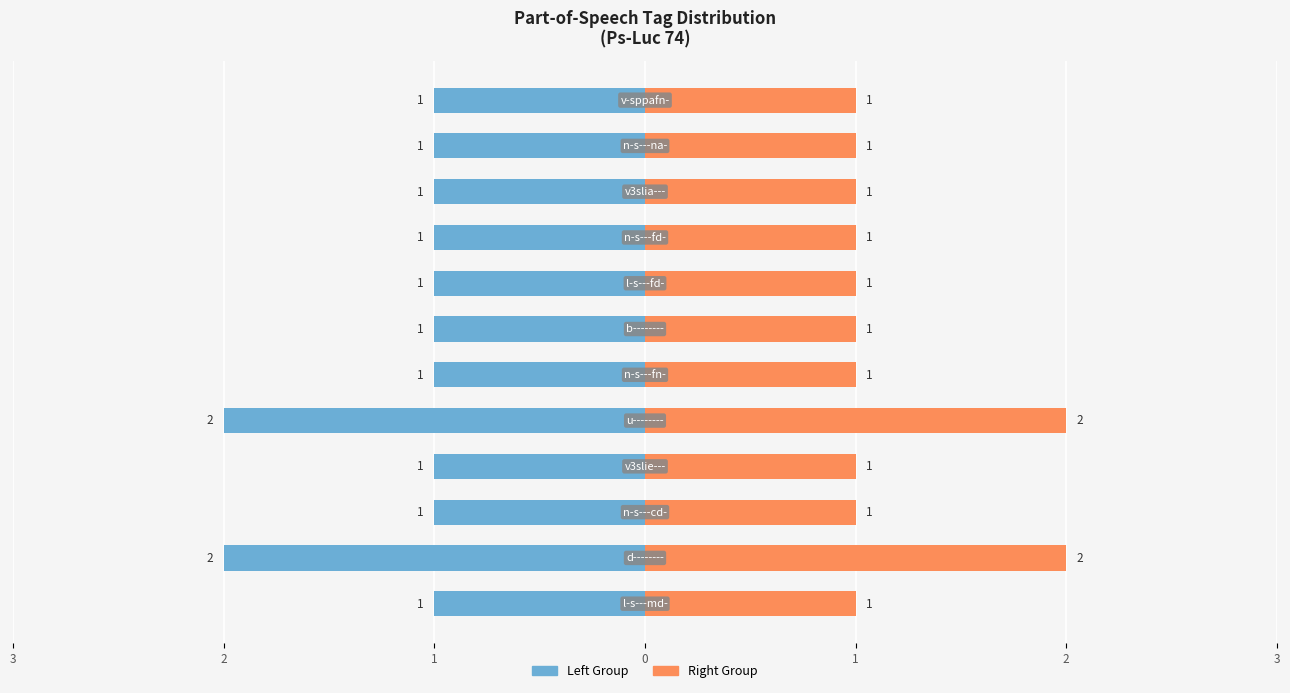

Which series has the largest range (max minus min)?

Left Group